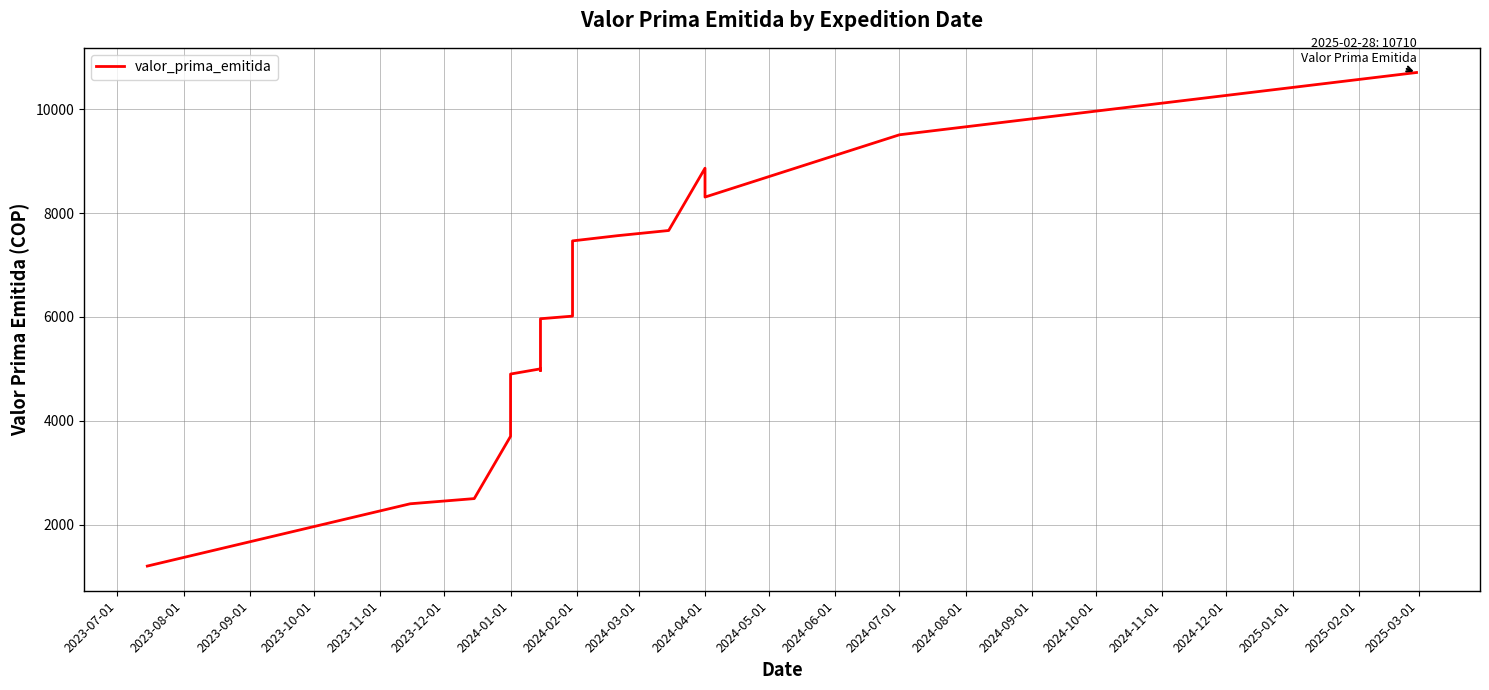

How many categories are shown in the chart?

18